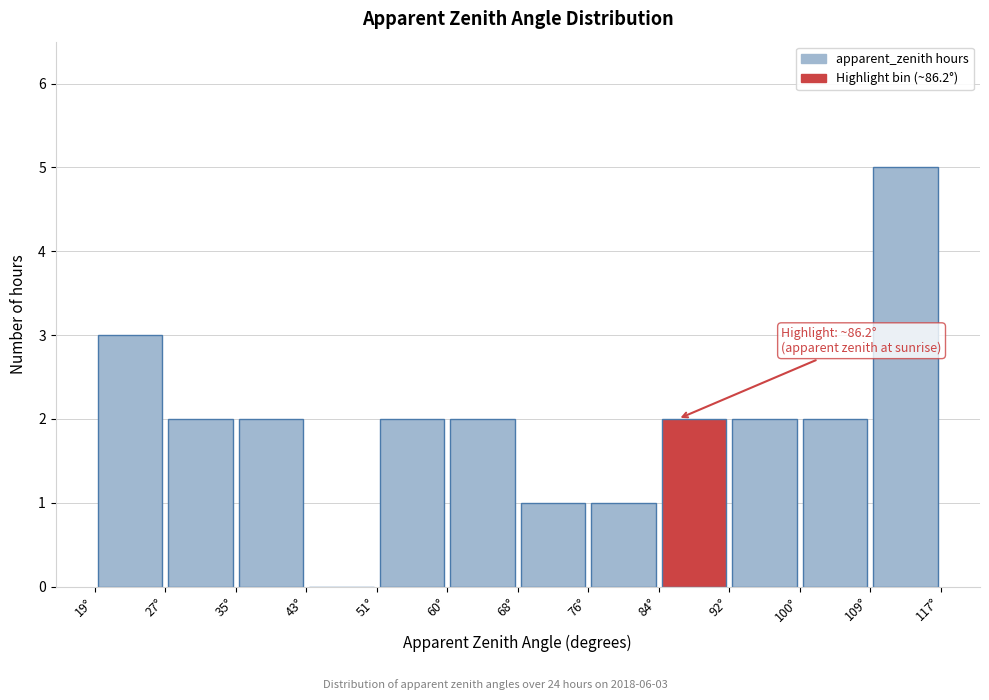

Which range on the x-axis has the tallest bar?

109 to 117